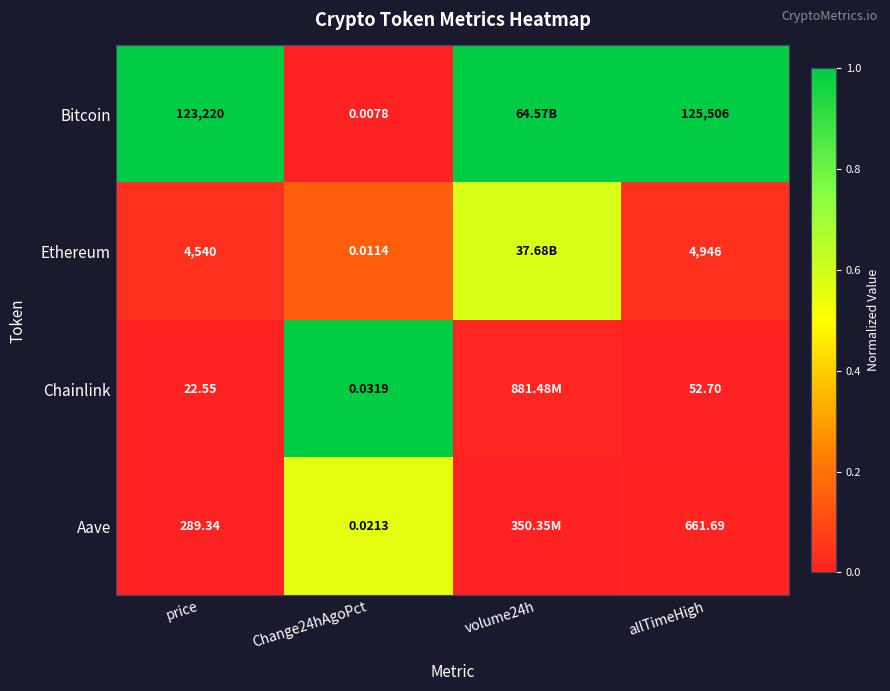

At how many categories does at least one series exceed 0?

4